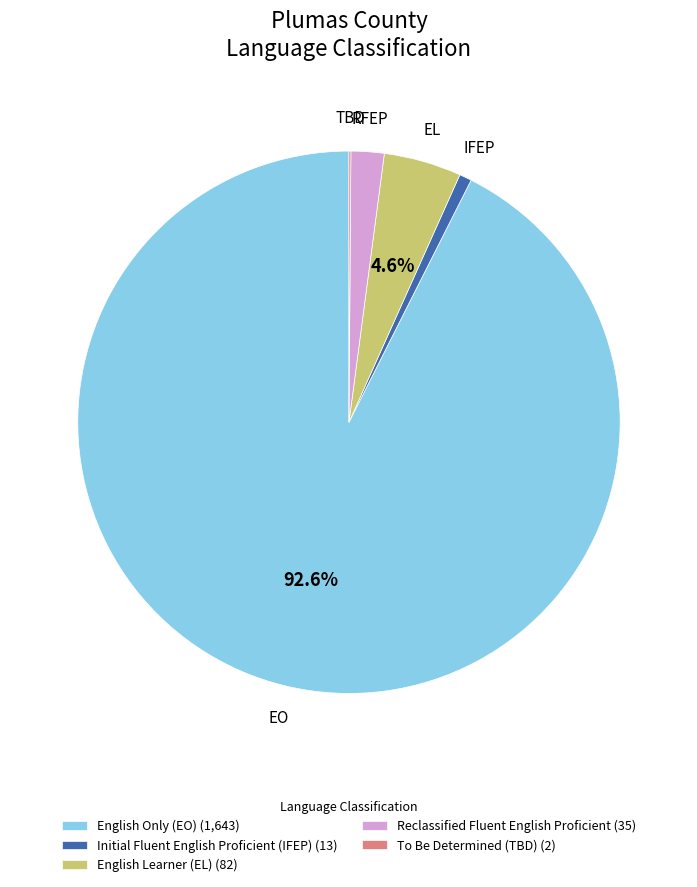

Do Initial Fluent English Proficient (IFEP) (13) and English Only (EO) (1,643) together represent more than half of the pie?

Yes